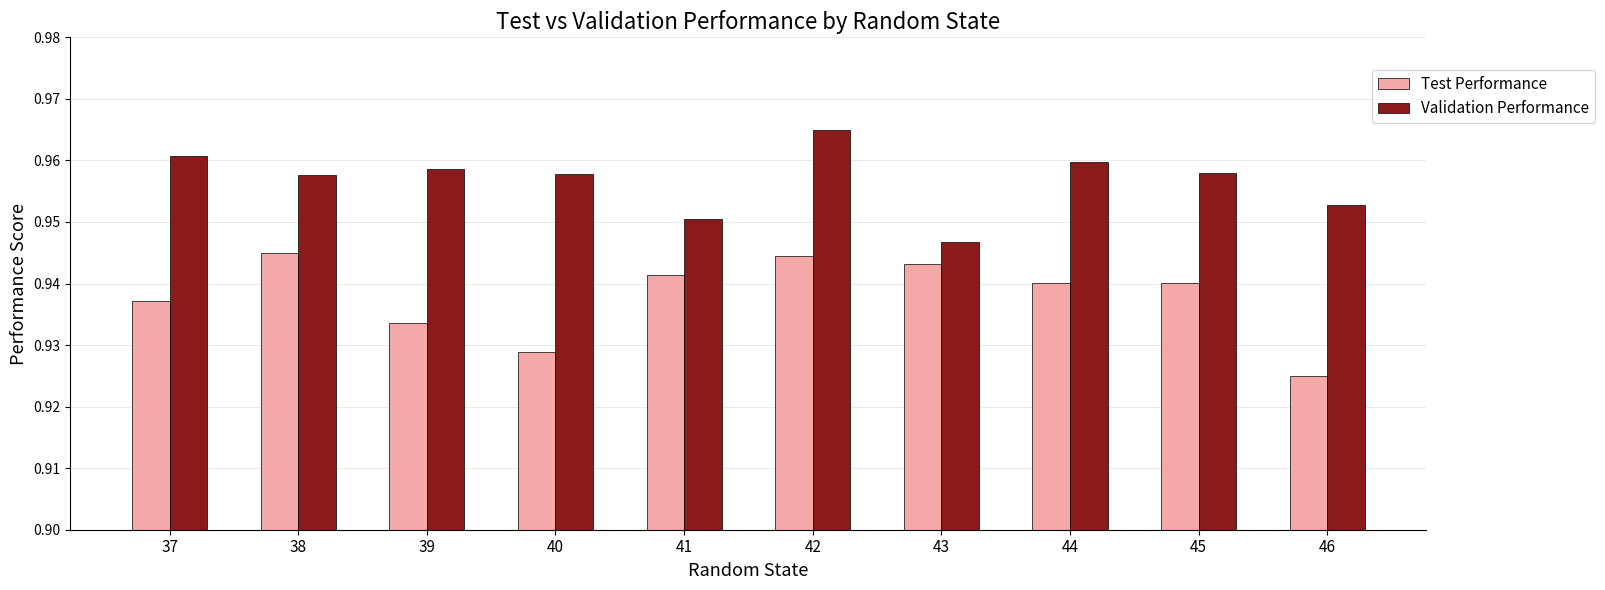

Count the Test Performance values in the range 0 to 1.

10